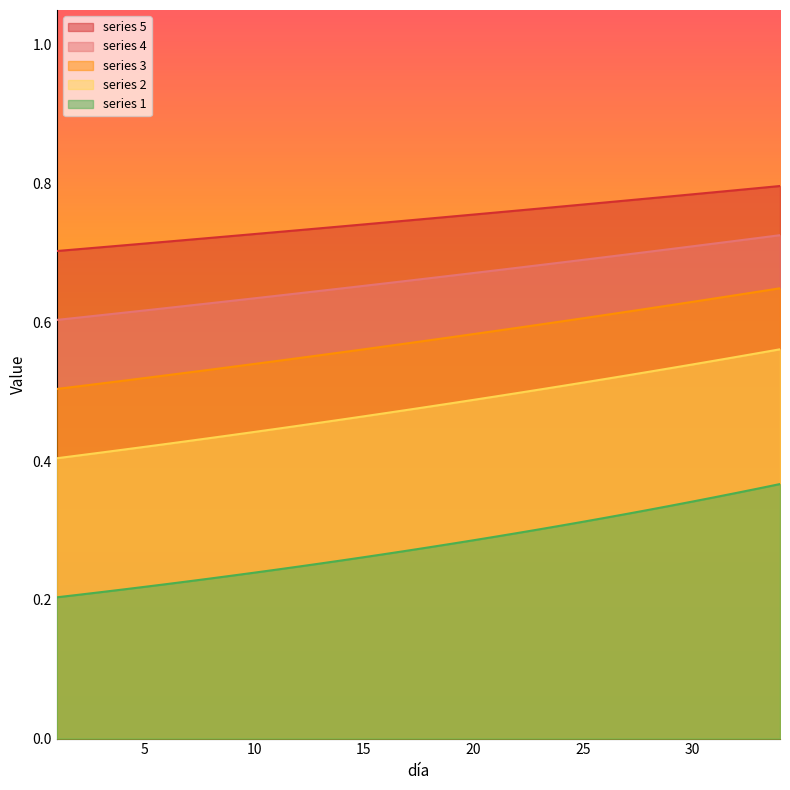

Reading right to left, extract all data points from this chart.

1: 34=0.4	33=0.4	32=0.4	31=0.3	30=0.3	29=0.3	28=0.3	27=0.3	26=0.3	25=0.3	24=0.3	23=0.3	22=0.3	21=0.3	20=0.3	19=0.3	18=0.3	17=0.3	16=0.3	15=0.3	14=0.3	13=0.3	12=0.2	11=0.2	10=0.2	9=0.2	8=0.2	7=0.2	6=0.2	5=0.2	4=0.2	3=0.2	2=0.2	1=0.2
2: 34=0.6	33=0.6	32=0.5	31=0.5	30=0.5	29=0.5	28=0.5	27=0.5	26=0.5	25=0.5	24=0.5	23=0.5	22=0.5	21=0.5	20=0.5	19=0.5	18=0.5	17=0.5	16=0.5	15=0.5	14=0.5	13=0.5	12=0.5	11=0.4	10=0.4	9=0.4	8=0.4	7=0.4	6=0.4	5=0.4	4=0.4	3=0.4	2=0.4	1=0.4
3: 34=0.6	33=0.6	32=0.6	31=0.6	30=0.6	29=0.6	28=0.6	27=0.6	26=0.6	25=0.6	24=0.6	23=0.6	22=0.6	21=0.6	20=0.6	19=0.6	18=0.6	17=0.6	16=0.6	15=0.6	14=0.6	13=0.6	12=0.5	11=0.5	10=0.5	9=0.5	8=0.5	7=0.5	6=0.5	5=0.5	4=0.5	3=0.5	2=0.5	1=0.5
4: 34=0.7	33=0.7	32=0.7	31=0.7	30=0.7	29=0.7	28=0.7	27=0.7	26=0.7	25=0.7	24=0.7	23=0.7	22=0.7	21=0.7	20=0.7	19=0.7	18=0.7	17=0.7	16=0.7	15=0.7	14=0.6	13=0.6	12=0.6	11=0.6	10=0.6	9=0.6	8=0.6	7=0.6	6=0.6	5=0.6	4=0.6	3=0.6	2=0.6	1=0.6
5: 34=0.8	33=0.8	32=0.8	31=0.8	30=0.8	29=0.8	28=0.8	27=0.8	26=0.8	25=0.8	24=0.8	23=0.8	22=0.8	21=0.8	20=0.8	19=0.8	18=0.7	17=0.7	16=0.7	15=0.7	14=0.7	13=0.7	12=0.7	11=0.7	10=0.7	9=0.7	8=0.7	7=0.7	6=0.7	5=0.7	4=0.7	3=0.7	2=0.7	1=0.7